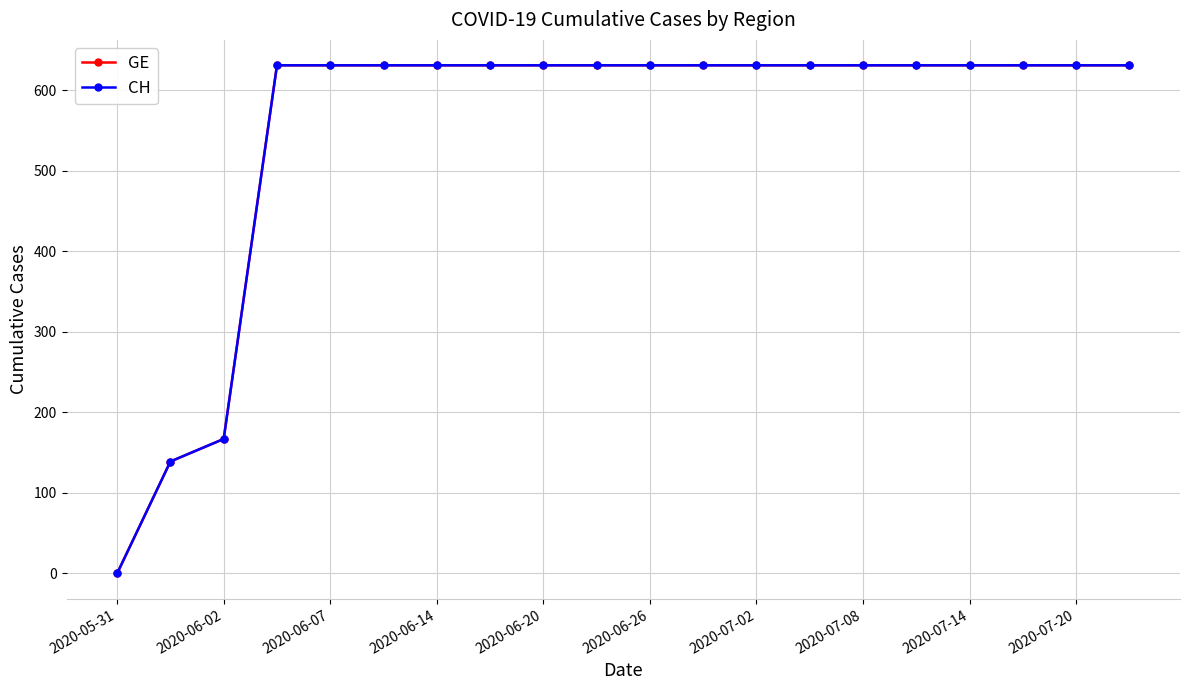

Which series has the largest total across all categories?

GE